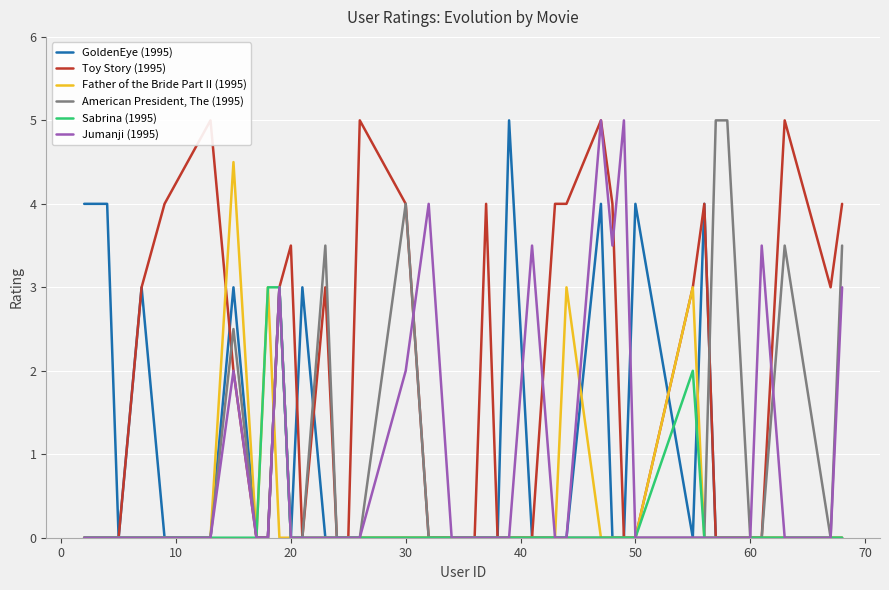

Is it true that Father of the Bride Part II (1995) equals 1.6 at 60?

False